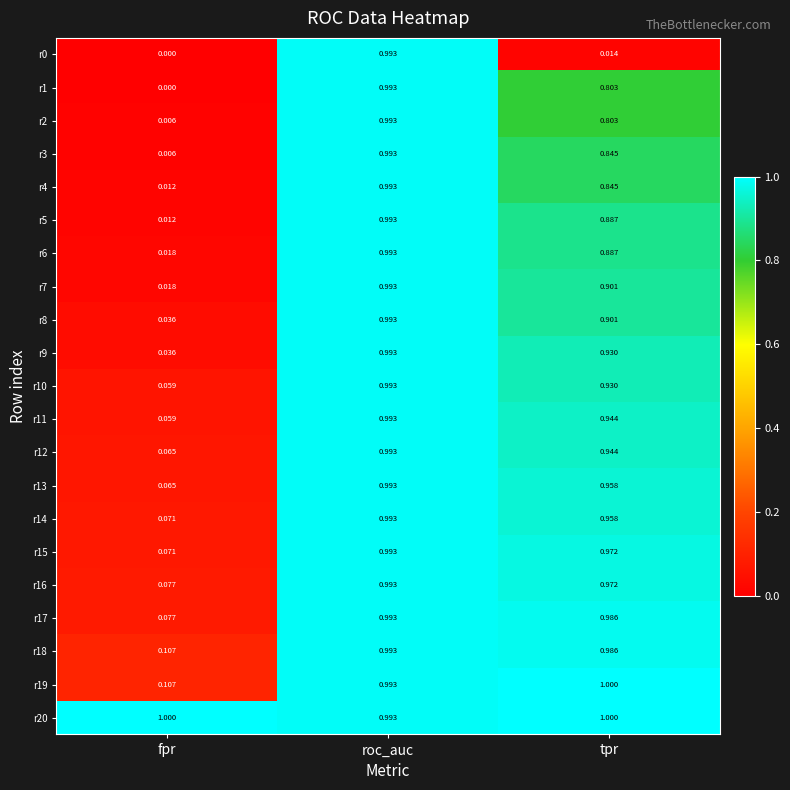

How many categories are shown in the chart?

3